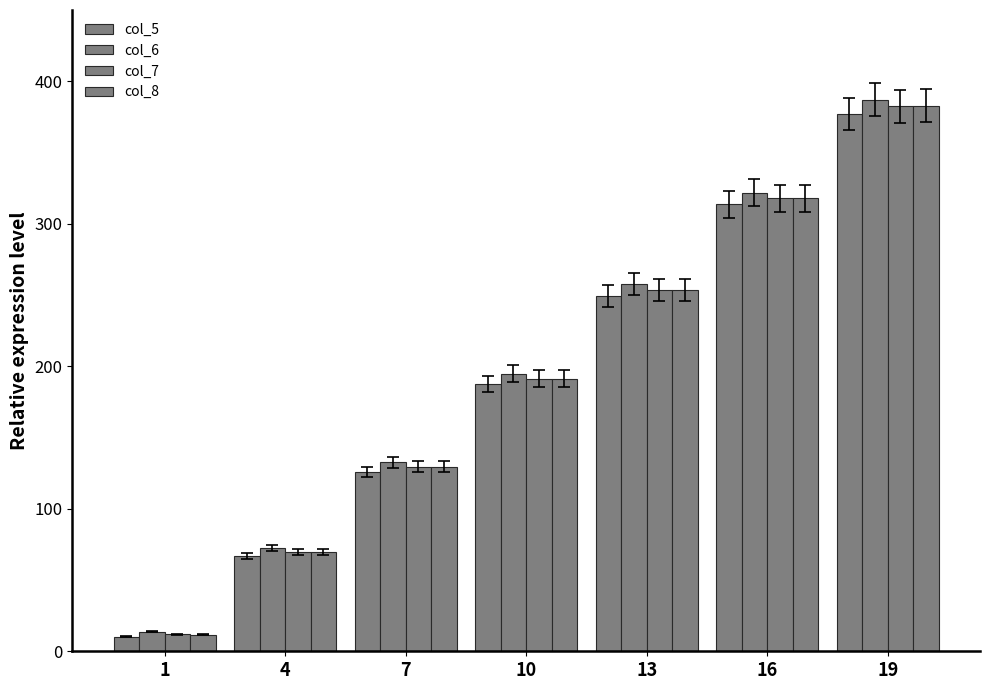

How many groups of bars are there?

7